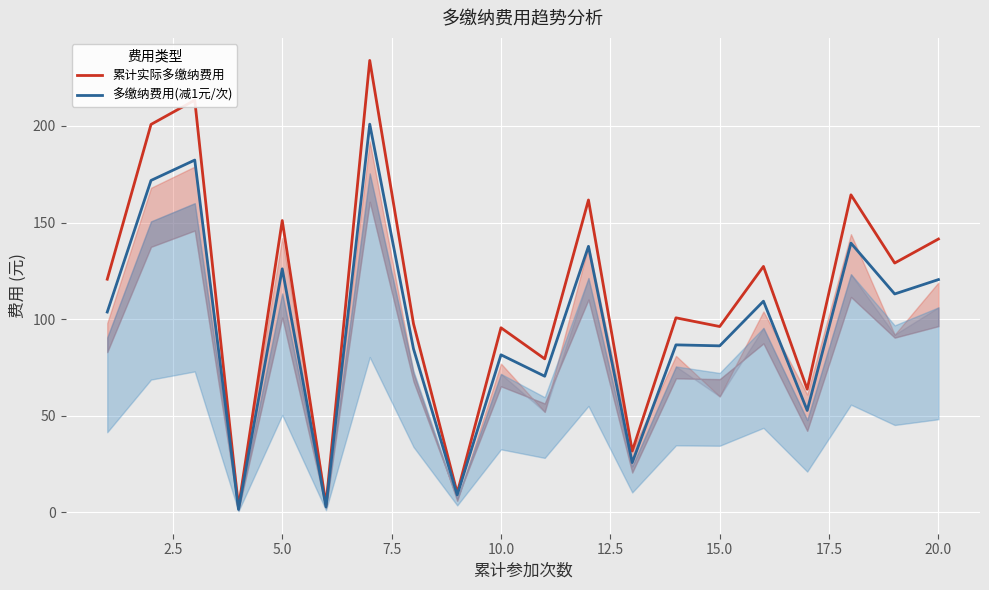

True or false: 累计实际多缴纳费用 and 多缴纳费用(减1元/次) cross at least once.

False